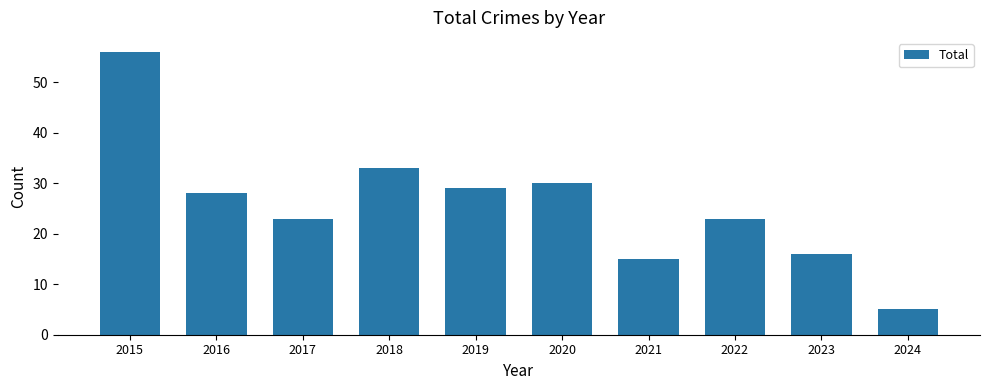

Where does the data first go above 28?

2015